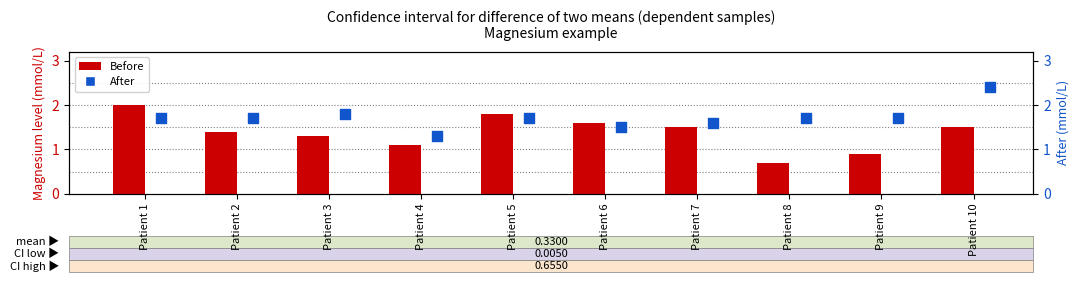

Is the value of After at Patient 3 greater than the value of Before at Patient 8?

Yes